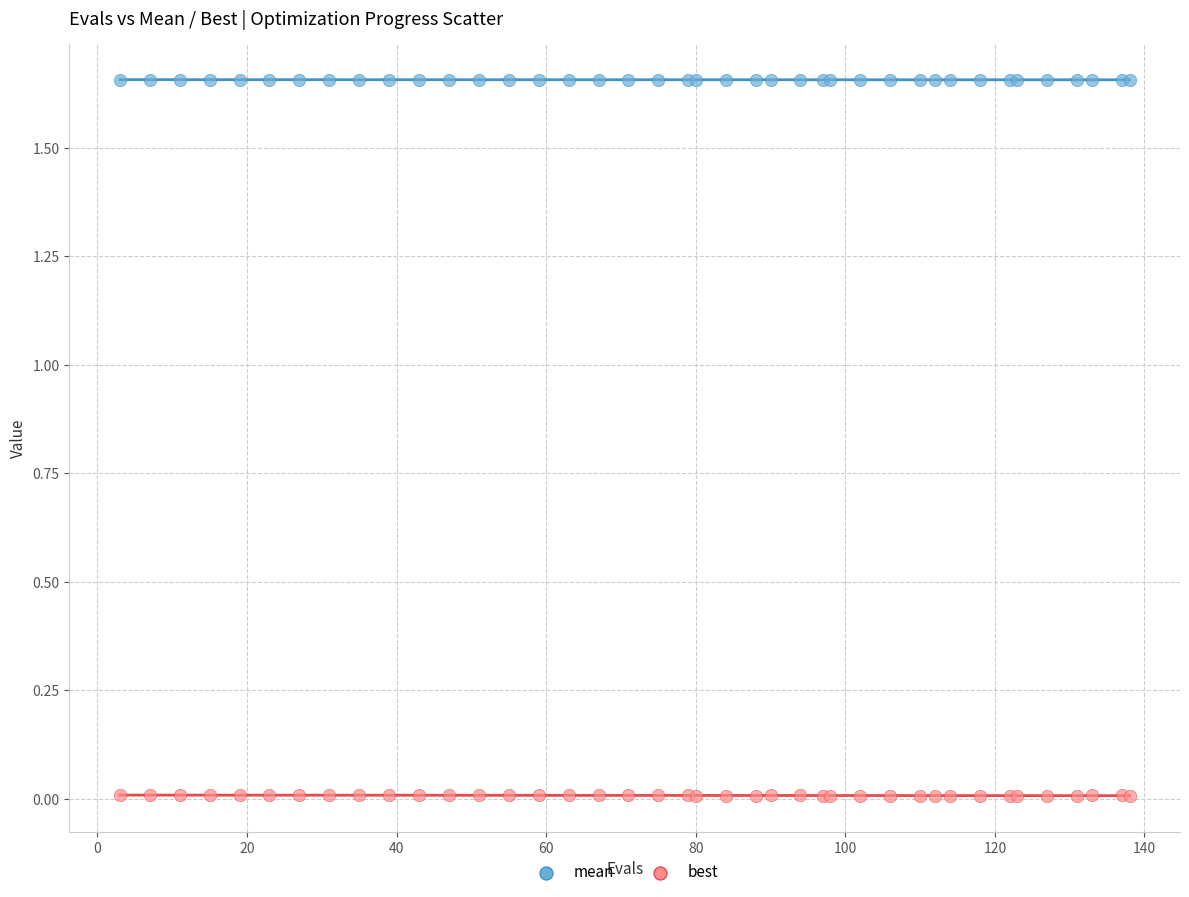

Which series has the widest spread of Y values?

best